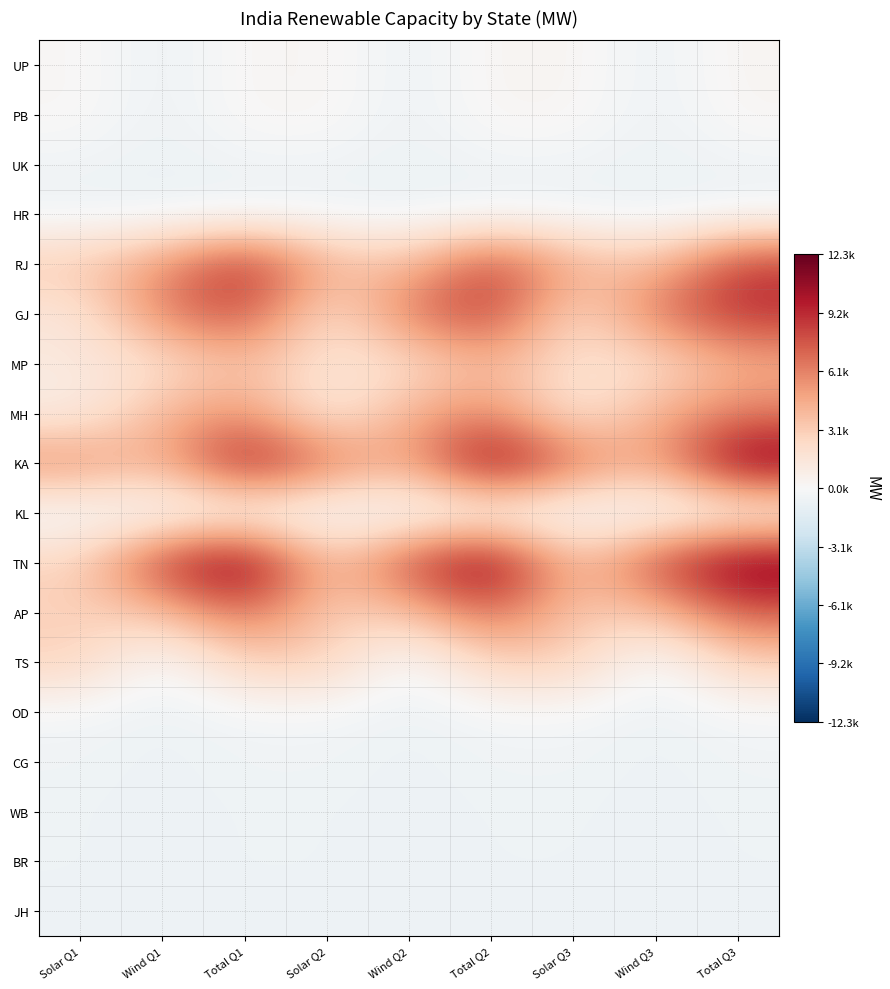

What is the minimum value shown in the chart?

-666.5